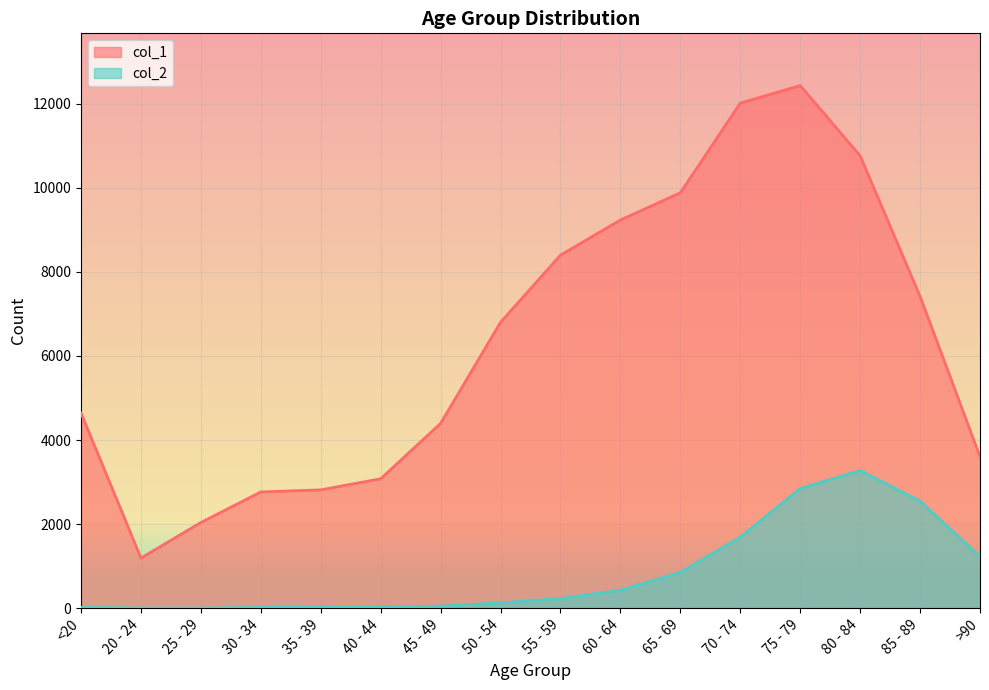

How many lines are shown in the chart?

2